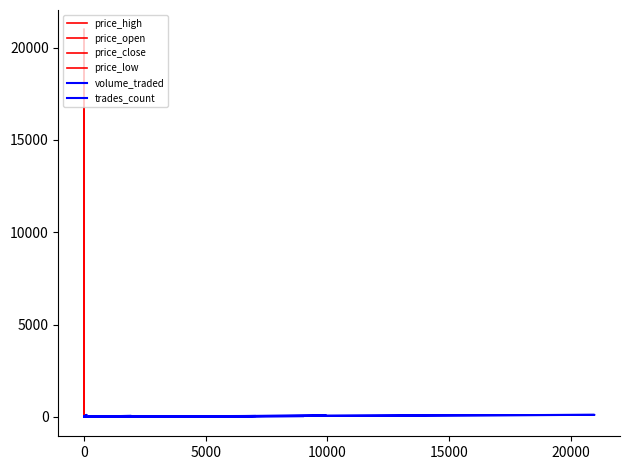

What are all the series names shown in the legend?

price_high, price_open, price_close, price_low, volume_traded, trades_count